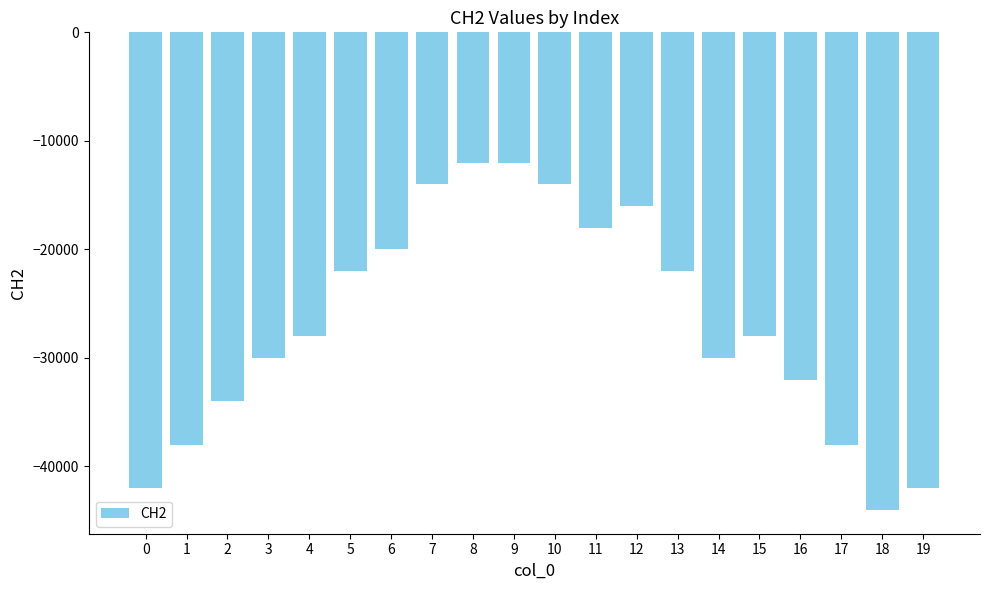

What is the value of the 19th bar from the left?

-44000